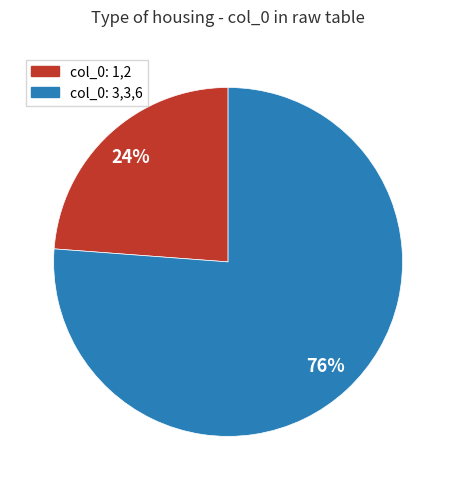

To the nearest percent, what is the average slice percentage?

50%